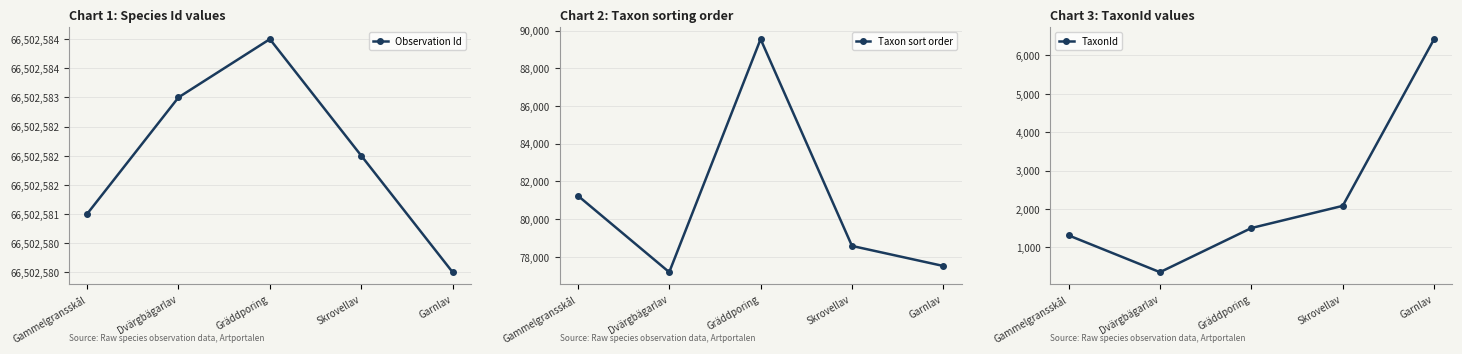

What is the total value across all series at Gammelgransskål?

66585129